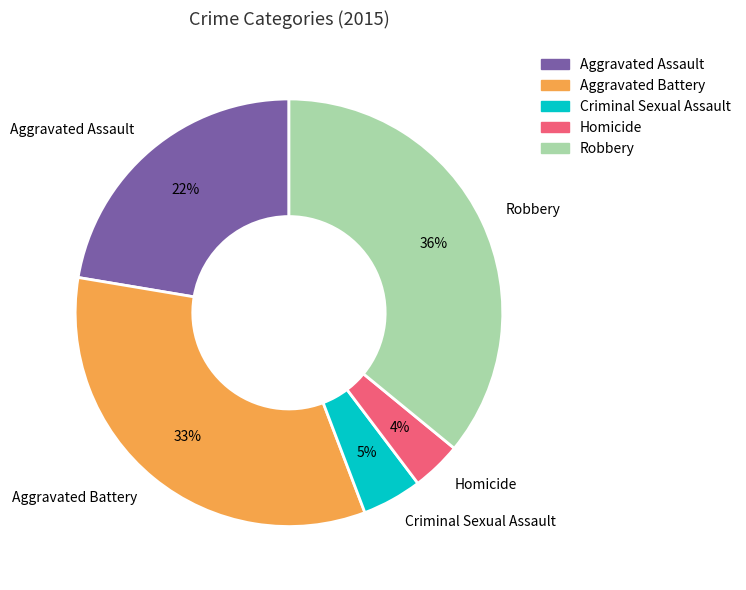

To the nearest percent, what is the difference between the largest and smallest slice percentages?

32%